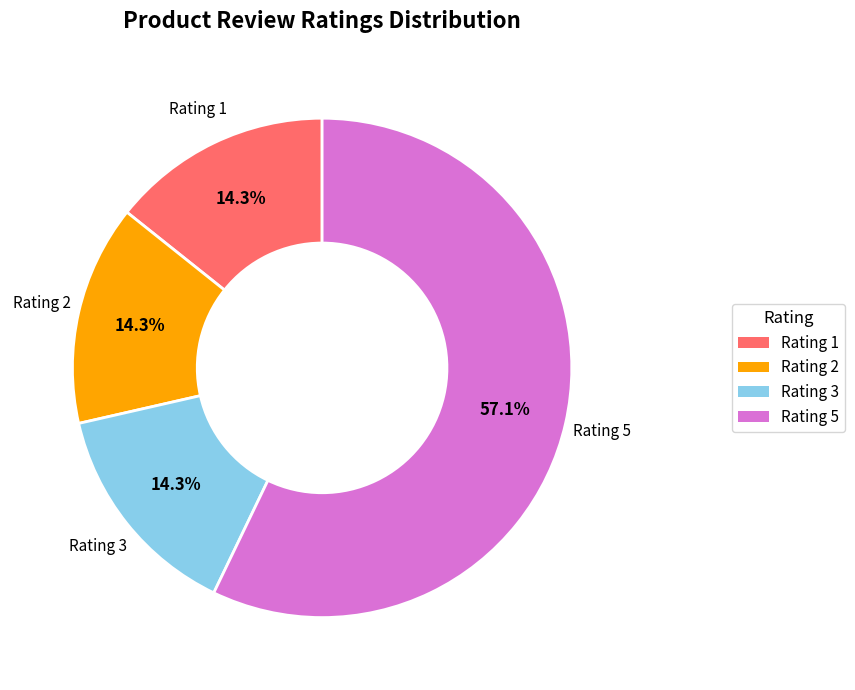

How much of the chart is everything except Rating 3?

85.7%